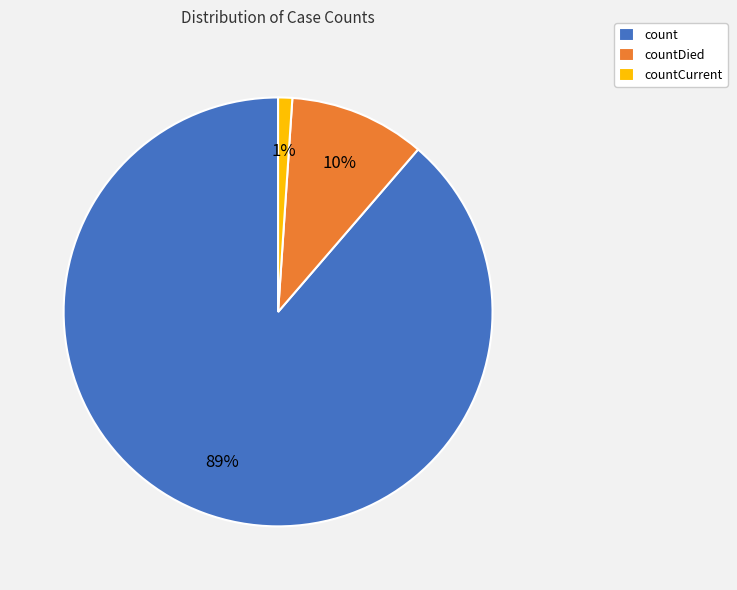

Is countDied the majority of the pie?

No